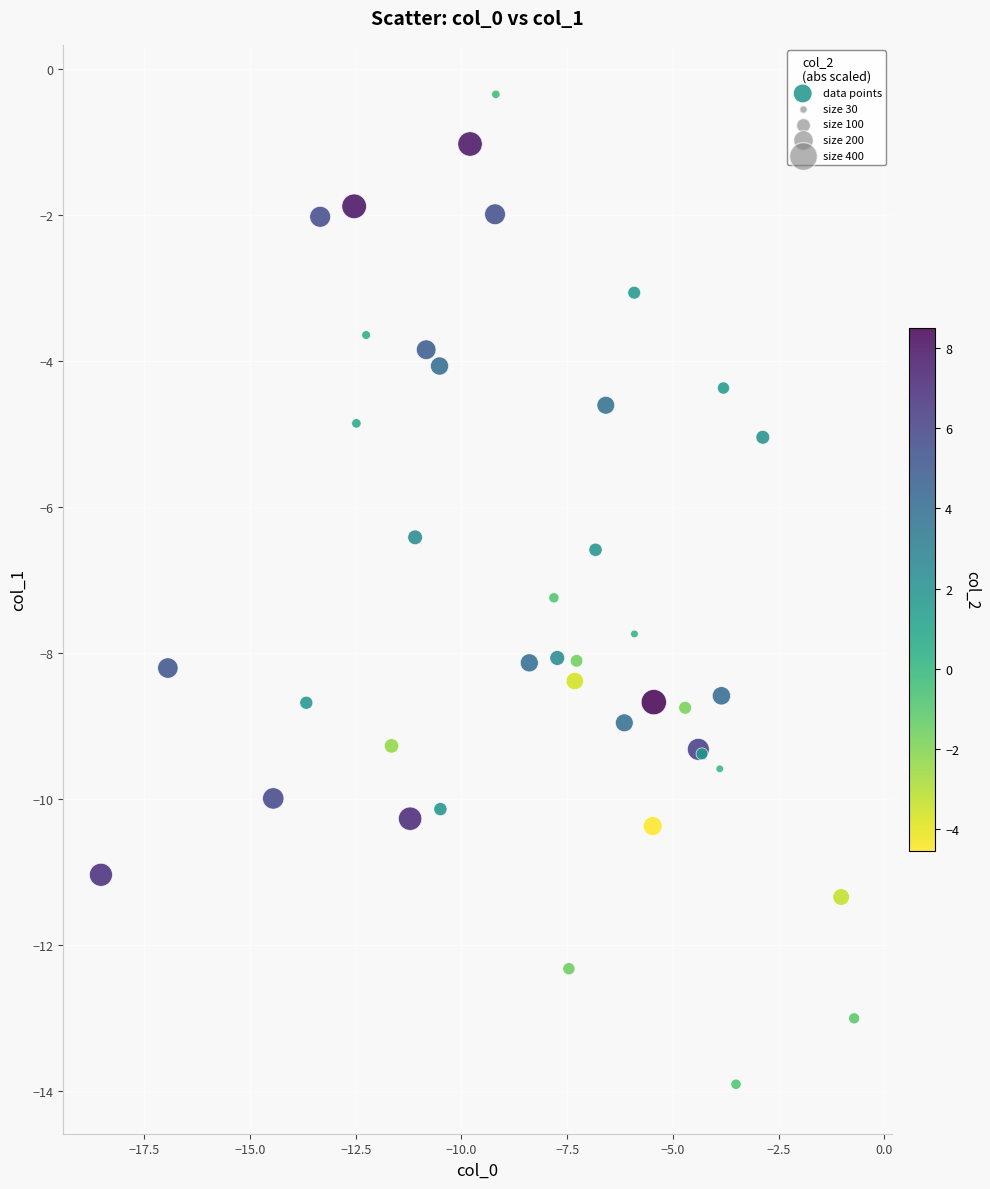

What Y value in the scatter plot is closest to -7?

-7.2